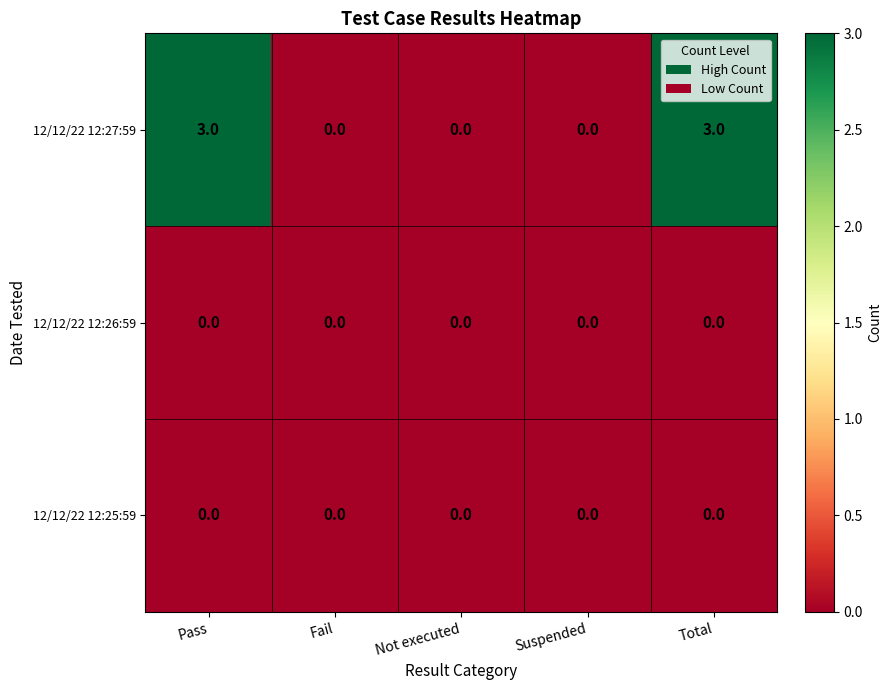

What is the maximum value for 12/12/22 12:27:59?

3